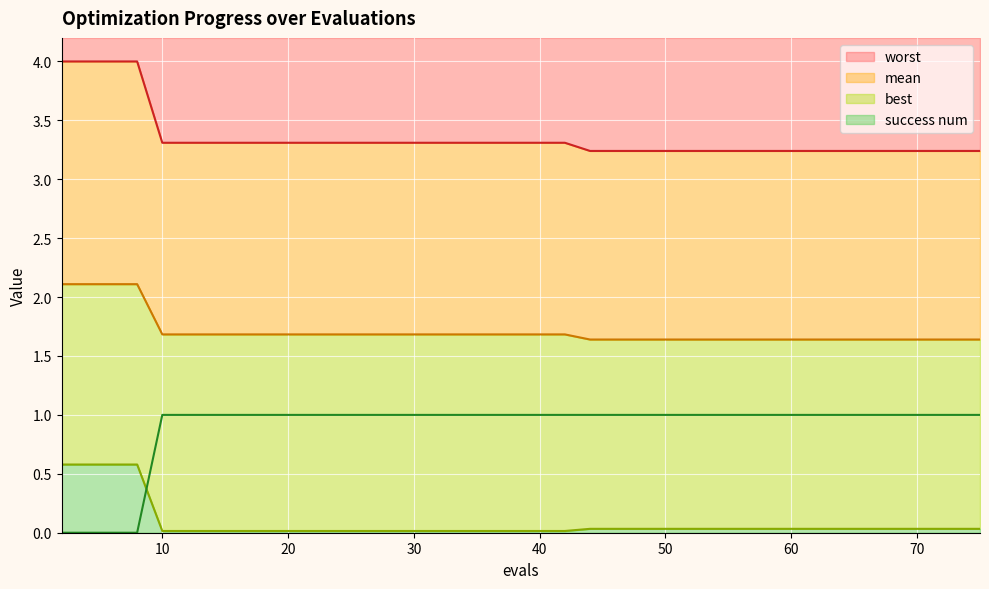

List the series in order of their peak value, highest first.

worst, mean, success num, best